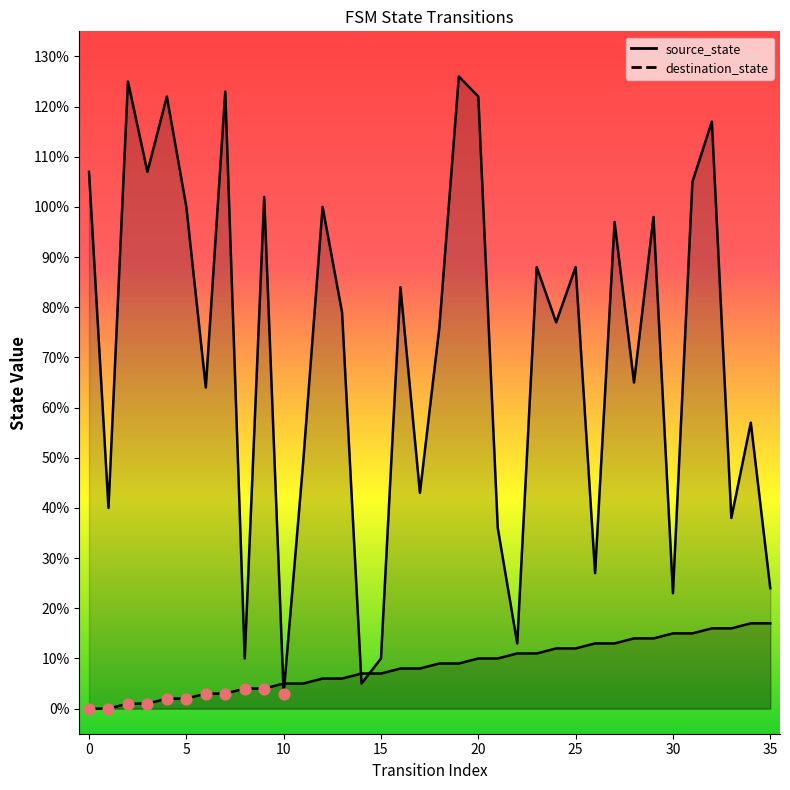

Which series contains the highest Y value?

destination_state